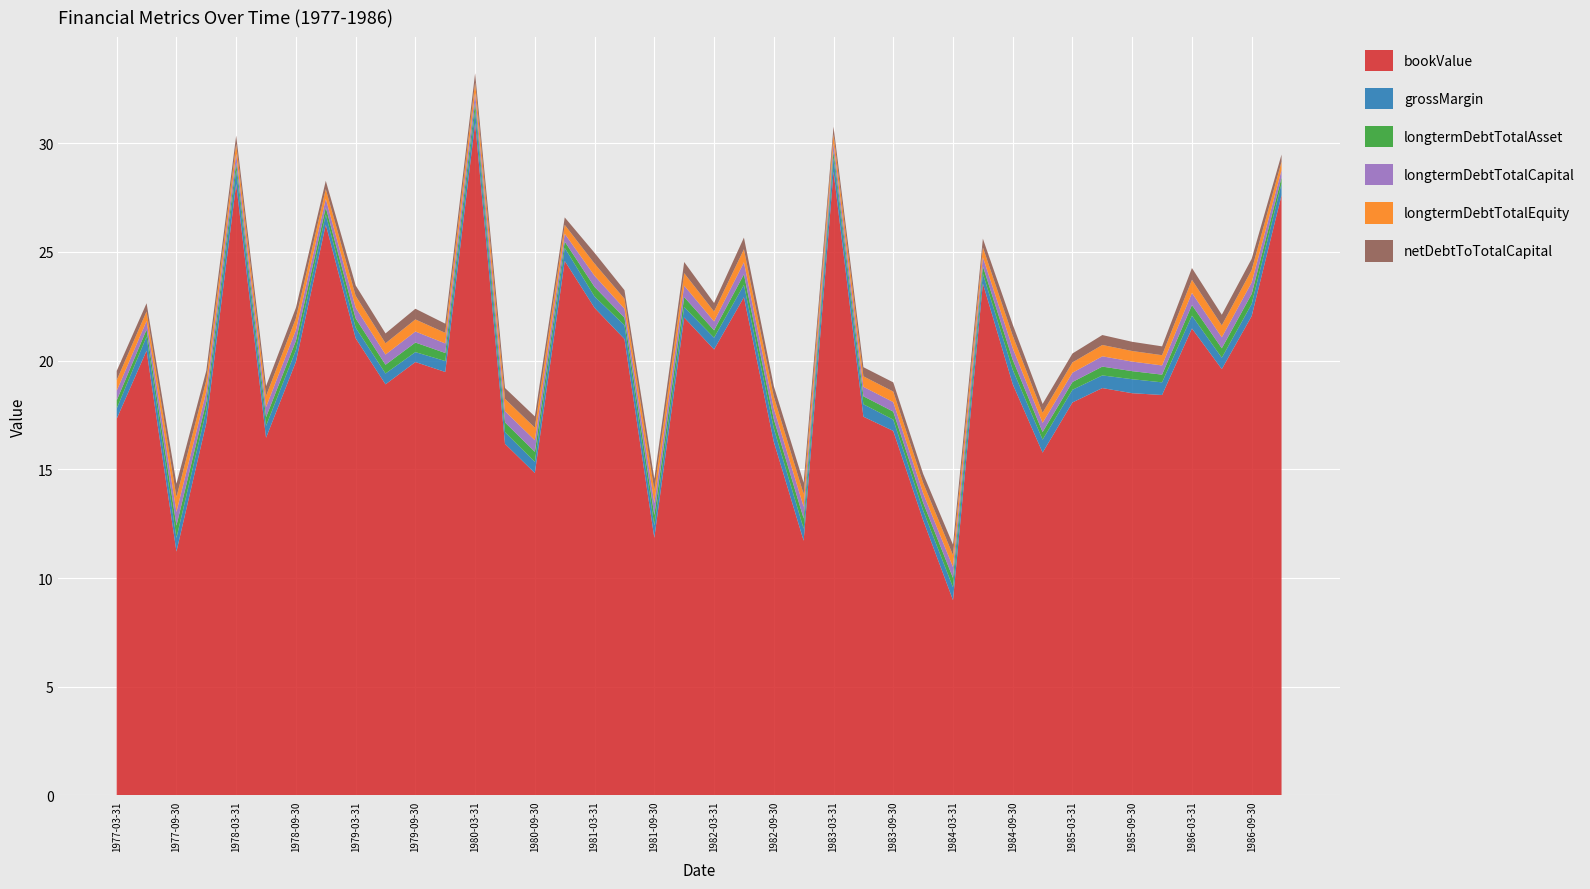

Reading left to right, list all the values displayed in this chart.

bookValue: 1977-03-31=17.3	1977-06-30=20.5	1977-09-30=11.2	1977-12-31=17.1	1978-03-31=28.1	1978-06-30=16.5	1978-09-30=20.0	1978-12-31=26.3	1979-03-31=21.0	1979-06-30=18.9	1979-09-30=19.9	1979-12-31=19.5	1980-03-31=30.9	1980-06-30=16.2	1980-09-30=14.8	1980-12-31=24.6	1981-03-31=22.4	1981-06-30=21.0	1981-09-30=11.9	1981-12-31=22.0	1982-03-31=20.5	1982-06-30=22.9	1982-09-30=16.3	1982-12-31=11.7	1983-03-31=28.7	1983-06-30=17.4	1983-09-30=16.8	1983-12-31=12.7	1984-03-31=9.0	1984-06-30=23.6	1984-09-30=18.9	1984-12-31=15.8	1985-03-31=18.1	1985-06-30=18.7	1985-09-30=18.5	1985-12-31=18.4	1986-03-31=21.5	1986-06-30=19.6	1986-09-30=22.1	1986-12-31=27.6
grossMargin: 1977-03-31=0.5	1977-06-30=0.6	1977-09-30=0.6	1977-12-31=0.6	1978-03-31=0.6	1978-06-30=0.5	1978-09-30=0.5	1978-12-31=0.5	1979-03-31=0.5	1979-06-30=0.5	1979-09-30=0.5	1979-12-31=0.5	1980-03-31=0.6	1980-06-30=0.5	1980-09-30=0.5	1980-12-31=0.6	1981-03-31=0.5	1981-06-30=0.6	1981-09-30=0.6	1981-12-31=0.5	1982-03-31=0.5	1982-06-30=0.6	1982-09-30=0.6	1982-12-31=0.6	1983-03-31=0.6	1983-06-30=0.6	1983-09-30=0.5	1983-12-31=0.4	1984-03-31=0.6	1984-06-30=0.5	1984-09-30=0.7	1984-12-31=0.6	1985-03-31=0.6	1985-06-30=0.6	1985-09-30=0.6	1985-12-31=0.6	1986-03-31=0.6	1986-06-30=0.5	1986-09-30=0.6	1986-12-31=0.5
longtermDebtTotalAsset: 1977-03-31=0.4	1977-06-30=0.3	1977-09-30=0.6	1977-12-31=0.4	1978-03-31=0.3	1978-06-30=0.4	1978-09-30=0.4	1978-12-31=0.3	1979-03-31=0.4	1979-06-30=0.4	1979-09-30=0.4	1979-12-31=0.4	1980-03-31=0.4	1980-06-30=0.4	1980-09-30=0.5	1980-12-31=0.3	1981-03-31=0.4	1981-06-30=0.3	1981-09-30=0.5	1981-12-31=0.5	1982-03-31=0.3	1982-06-30=0.5	1982-09-30=0.4	1982-12-31=0.5	1983-03-31=0.3	1983-06-30=0.4	1983-09-30=0.4	1983-12-31=0.4	1984-03-31=0.4	1984-06-30=0.3	1984-09-30=0.5	1984-12-31=0.4	1985-03-31=0.4	1985-06-30=0.4	1985-09-30=0.4	1985-12-31=0.4	1986-03-31=0.5	1986-06-30=0.4	1986-09-30=0.5	1986-12-31=0.3
longtermDebtTotalCapital: 1977-03-31=0.4	1977-06-30=0.4	1977-09-30=0.6	1977-12-31=0.5	1978-03-31=0.4	1978-06-30=0.5	1978-09-30=0.5	1978-12-31=0.4	1979-03-31=0.5	1979-06-30=0.5	1979-09-30=0.5	1979-12-31=0.4	1980-03-31=0.4	1980-06-30=0.5	1980-09-30=0.5	1980-12-31=0.4	1981-03-31=0.5	1981-06-30=0.4	1981-09-30=0.5	1981-12-31=0.5	1982-03-31=0.4	1982-06-30=0.6	1982-09-30=0.5	1982-12-31=0.5	1983-03-31=0.4	1983-06-30=0.4	1983-09-30=0.4	1983-12-31=0.4	1984-03-31=0.5	1984-06-30=0.4	1984-09-30=0.5	1984-12-31=0.4	1985-03-31=0.4	1985-06-30=0.5	1985-09-30=0.4	1985-12-31=0.4	1986-03-31=0.6	1986-06-30=0.5	1986-09-30=0.5	1986-12-31=0.3
longtermDebtTotalEquity: 1977-03-31=0.5	1977-06-30=0.4	1977-09-30=0.7	1977-12-31=0.5	1978-03-31=0.5	1978-06-30=0.5	1978-09-30=0.5	1978-12-31=0.4	1979-03-31=0.5	1979-06-30=0.5	1979-09-30=0.6	1979-12-31=0.5	1980-03-31=0.5	1980-06-30=0.6	1980-09-30=0.6	1980-12-31=0.4	1981-03-31=0.6	1981-06-30=0.5	1981-09-30=0.6	1981-12-31=0.6	1982-03-31=0.5	1982-06-30=0.6	1982-09-30=0.5	1982-12-31=0.6	1983-03-31=0.4	1983-06-30=0.5	1983-09-30=0.5	1983-12-31=0.5	1984-03-31=0.5	1984-06-30=0.5	1984-09-30=0.6	1984-12-31=0.5	1985-03-31=0.5	1985-06-30=0.5	1985-09-30=0.5	1985-12-31=0.5	1986-03-31=0.6	1986-06-30=0.6	1986-09-30=0.6	1986-12-31=0.4
netDebtToTotalCapital: 1977-03-31=0.4	1977-06-30=0.4	1977-09-30=0.6	1977-12-31=0.4	1978-03-31=0.4	1978-06-30=0.4	1978-09-30=0.5	1978-12-31=0.4	1979-03-31=0.5	1979-06-30=0.5	1979-09-30=0.5	1979-12-31=0.4	1980-03-31=0.4	1980-06-30=0.5	1980-09-30=0.5	1980-12-31=0.3	1981-03-31=0.5	1981-06-30=0.4	1981-09-30=0.5	1981-12-31=0.5	1982-03-31=0.4	1982-06-30=0.5	1982-09-30=0.5	1982-12-31=0.5	1983-03-31=0.4	1983-06-30=0.4	1983-09-30=0.4	1983-12-31=0.4	1984-03-31=0.5	1984-06-30=0.4	1984-09-30=0.5	1984-12-31=0.4	1985-03-31=0.4	1985-06-30=0.5	1985-09-30=0.4	1985-12-31=0.4	1986-03-31=0.5	1986-06-30=0.5	1986-09-30=0.5	1986-12-31=0.3